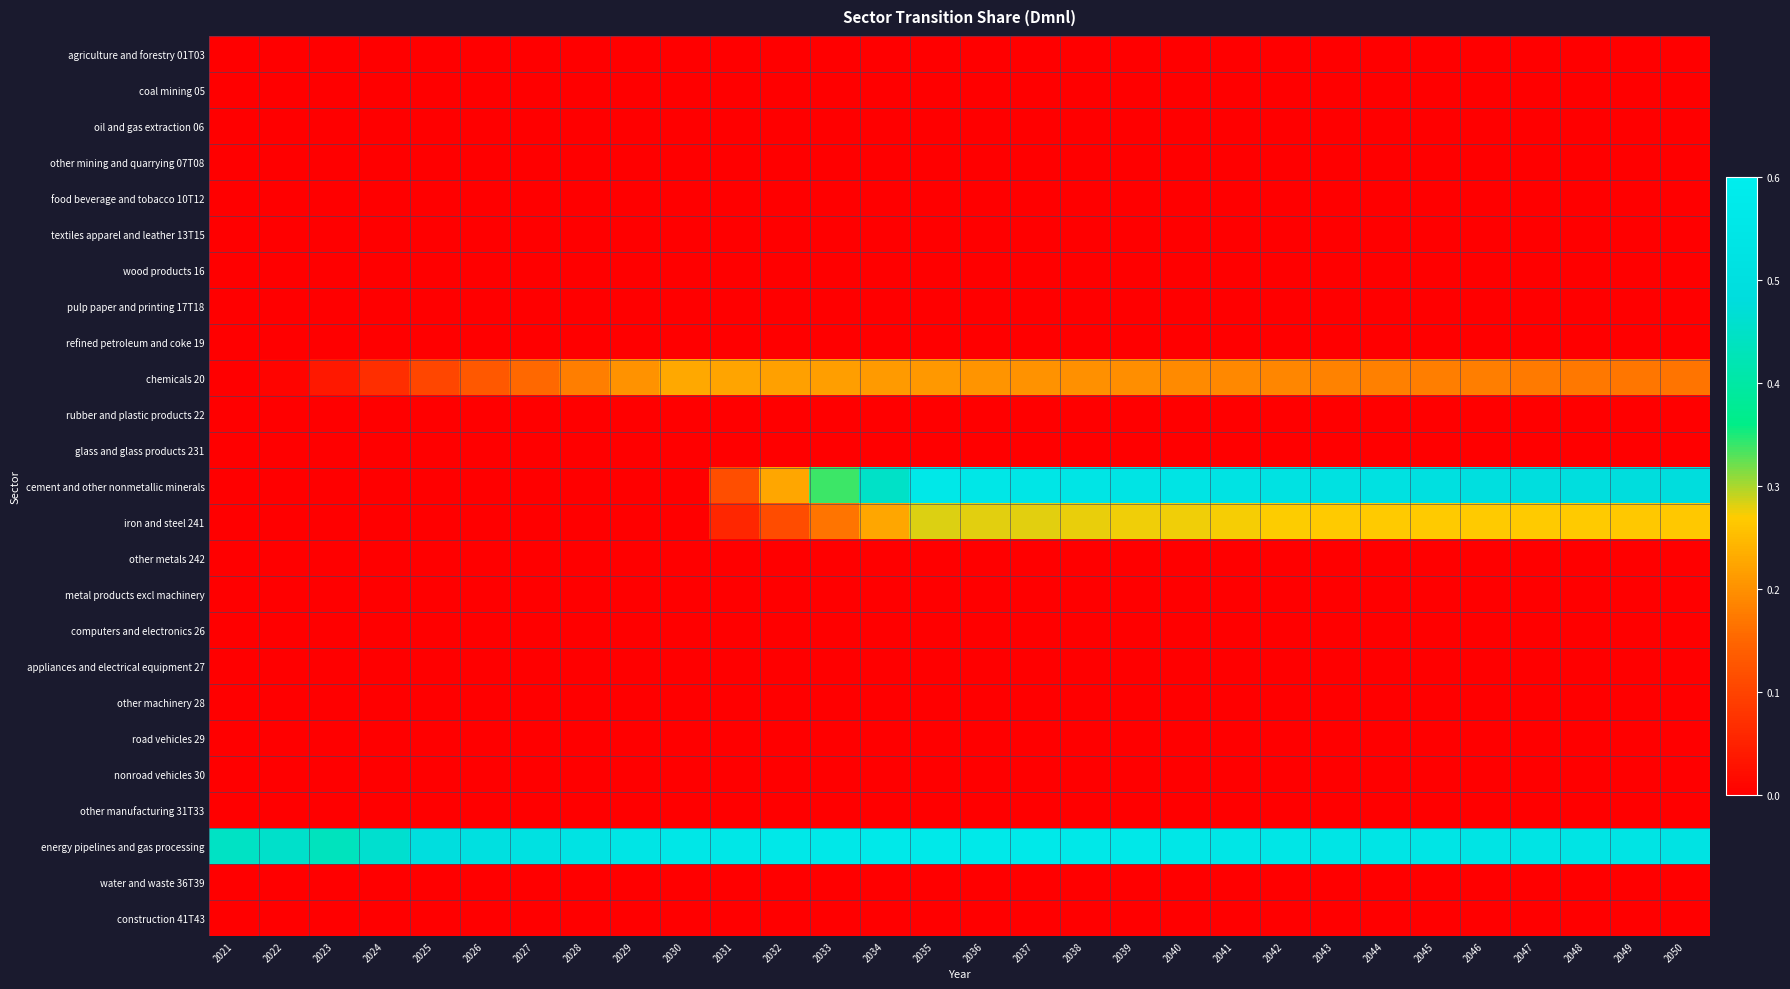

What is the difference between the highest and lowest values at 2038?

0.6